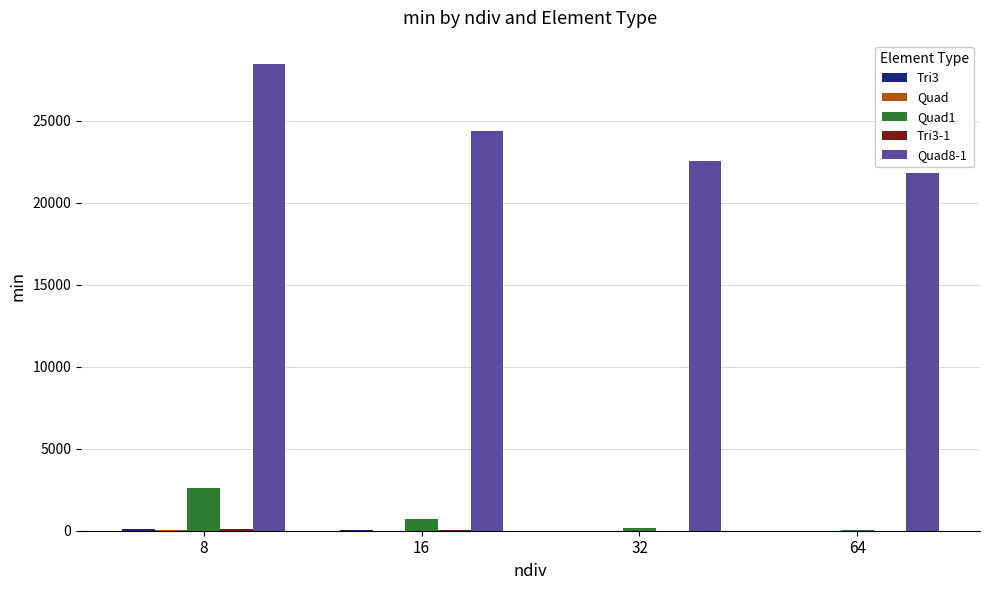

What is the total value across all series at 8?

31369.4